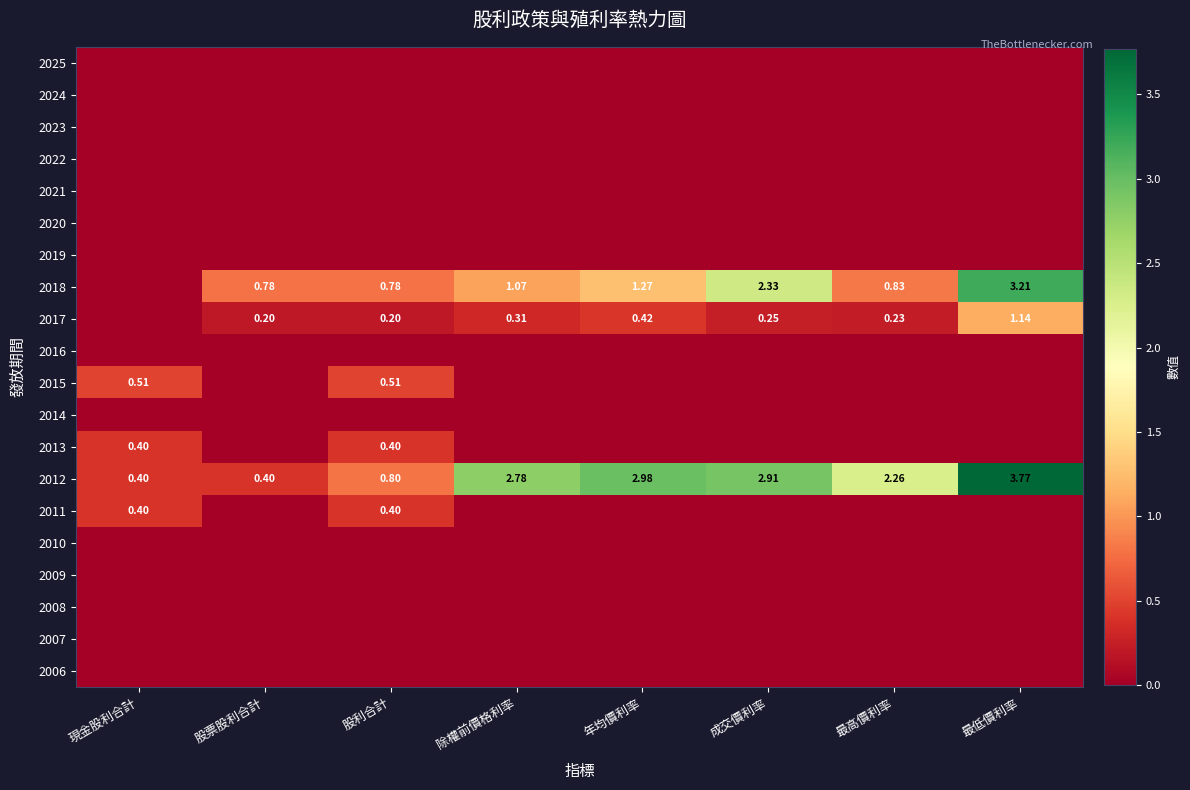

What is the total value across all series at 現金股利合計?

1.7